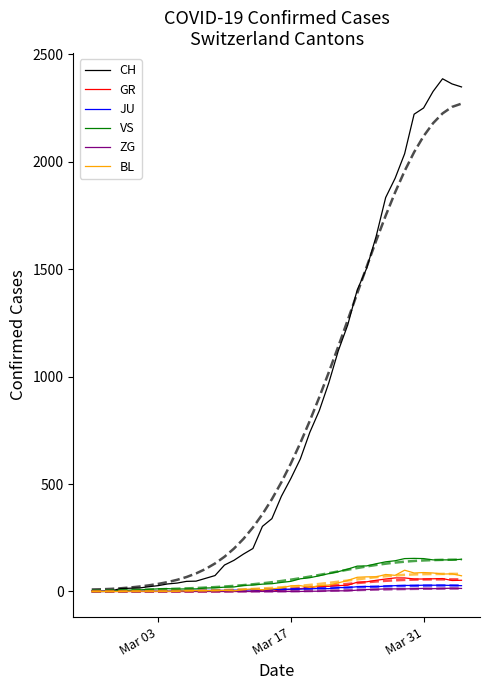

What is the greatest value displayed?

2387.0